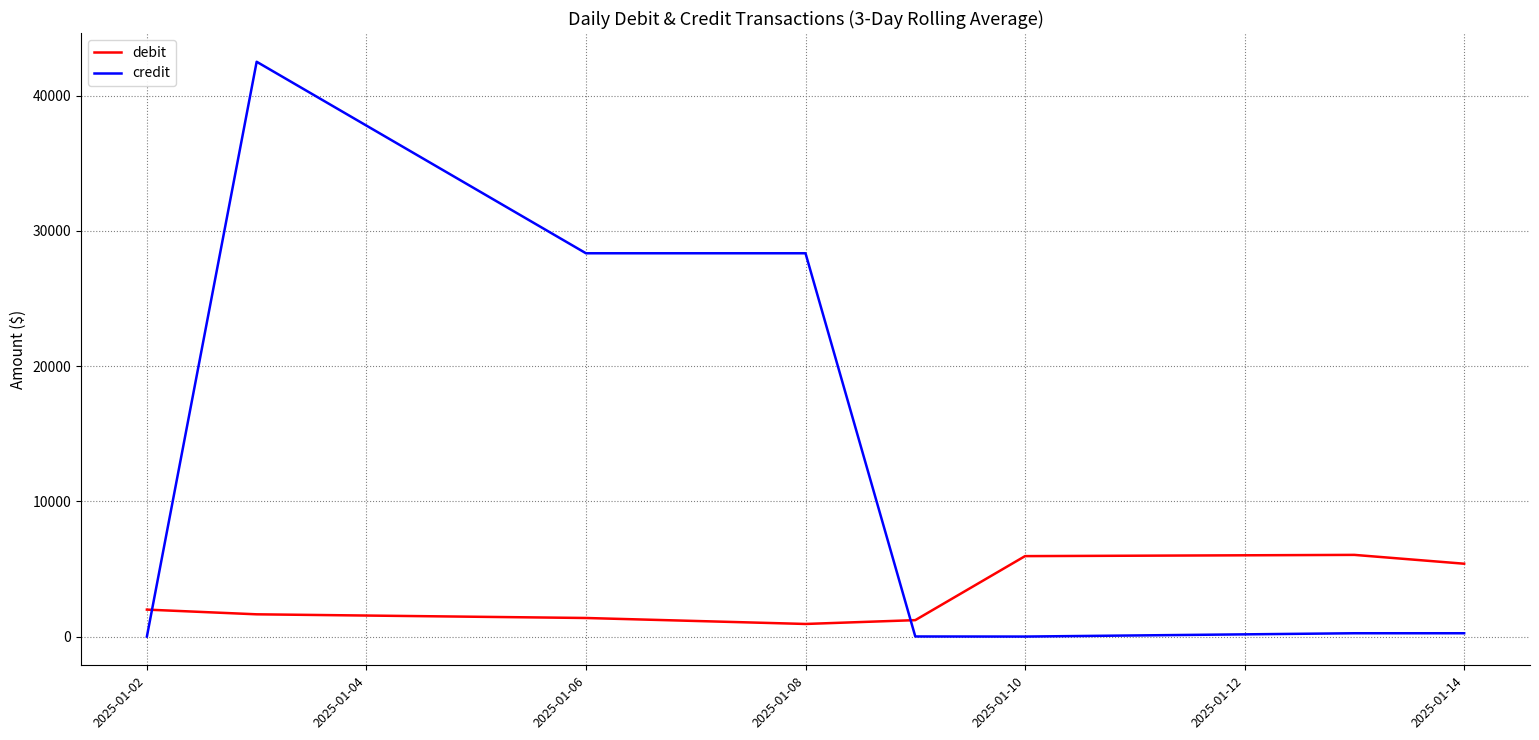

Count the number of data series in this chart.

2